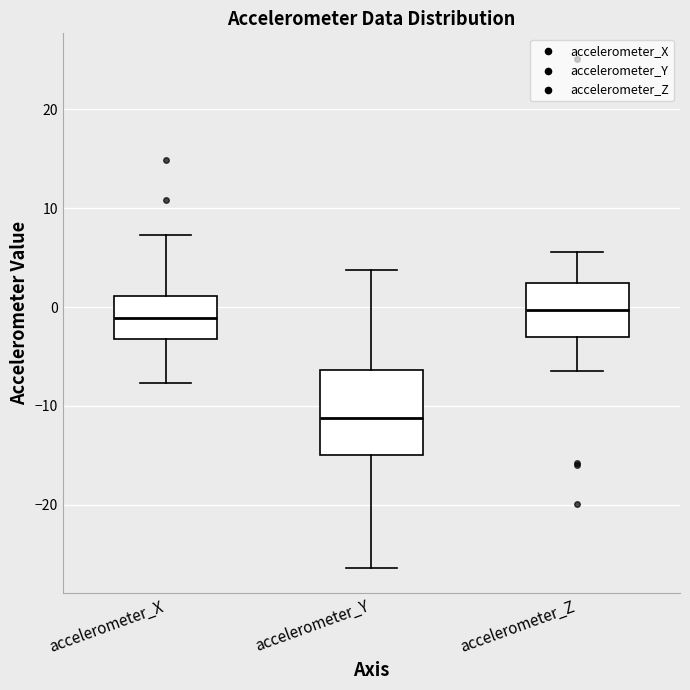

Where is the upper edge of the box for accelerometer_Y on the y-axis? The values are not printed on the chart, so give them approximately, as read against the axis.

-6